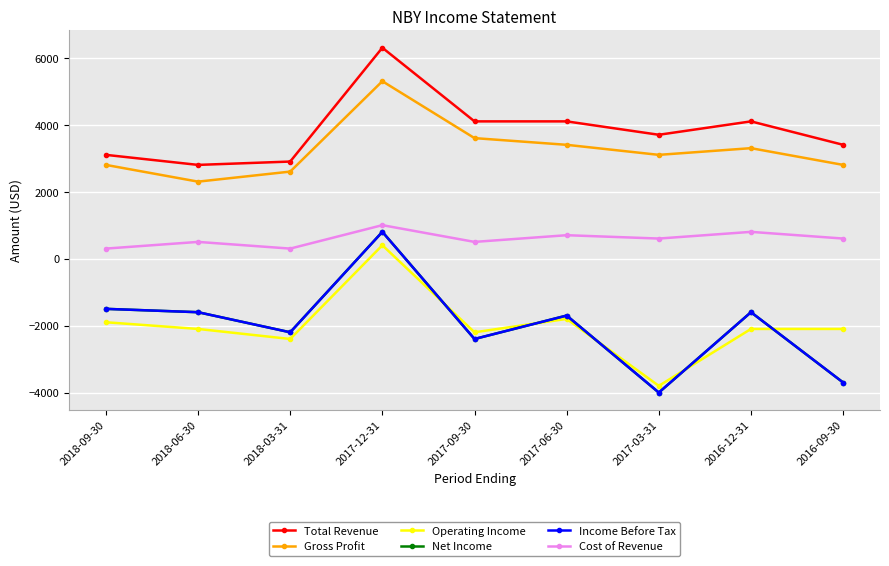

What is the spread (max minus min) of values at 2017-06-30?

5900